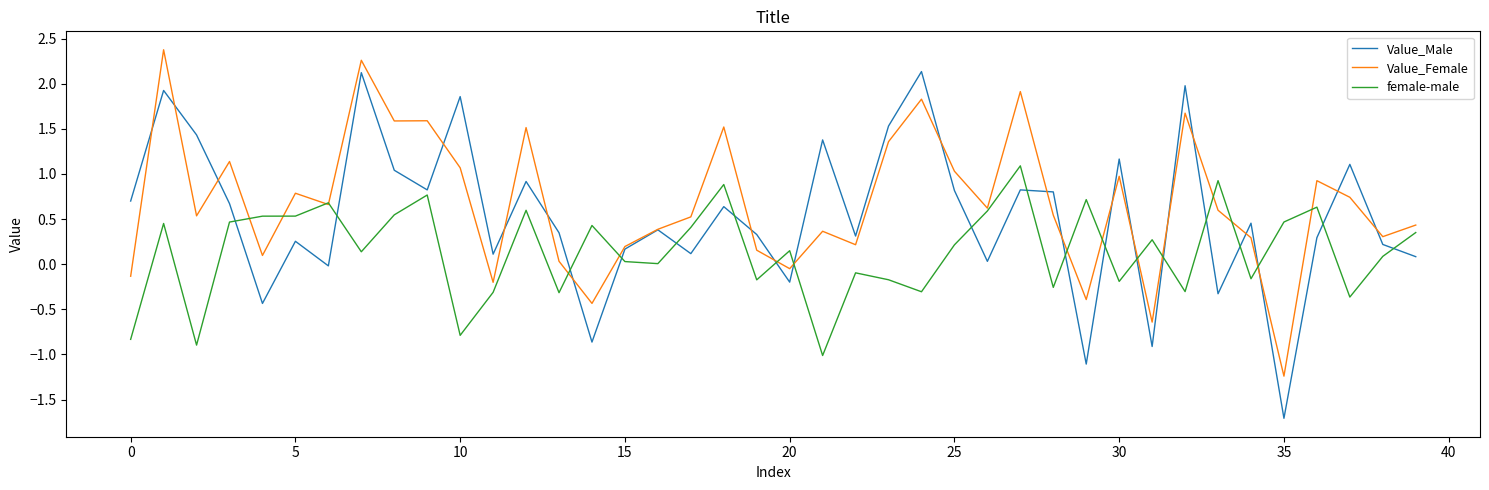

Which series ends up on top after the final intersection of female-male and Value_Male?

female-male